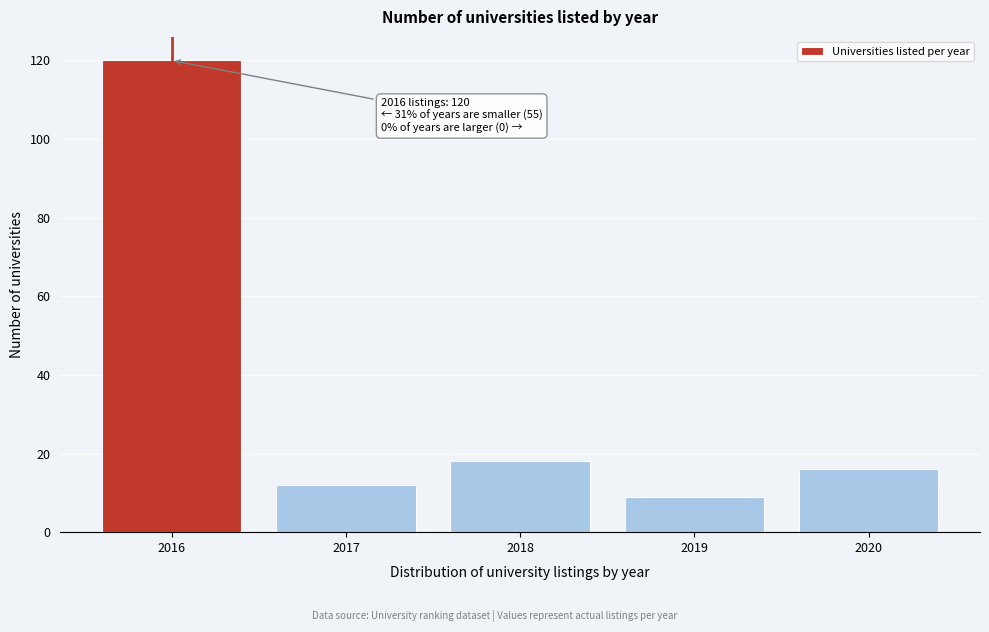

Reading left to right, list all the values displayed in this chart.

2016=120	2017=12	2018=18	2019=9	2020=16